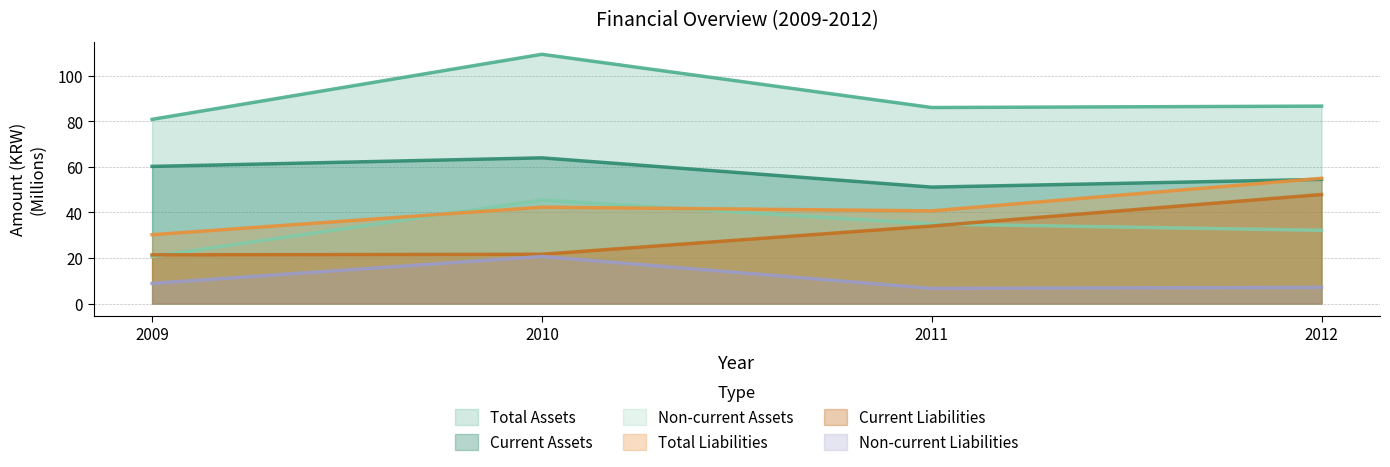

Count the number of data series in this chart.

6